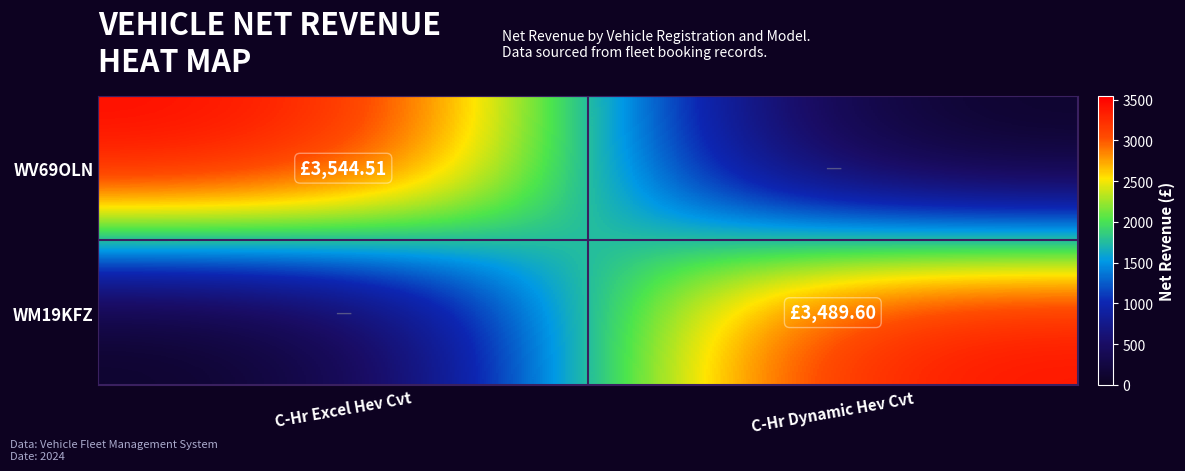

Reading left to right, what are all the values shown in this chart?

WV69OLN: C-Hr Excel Hev Cvt=3544.5	C-Hr Dynamic Hev Cvt=0.0
WM19KFZ: C-Hr Excel Hev Cvt=0.0	C-Hr Dynamic Hev Cvt=3489.6